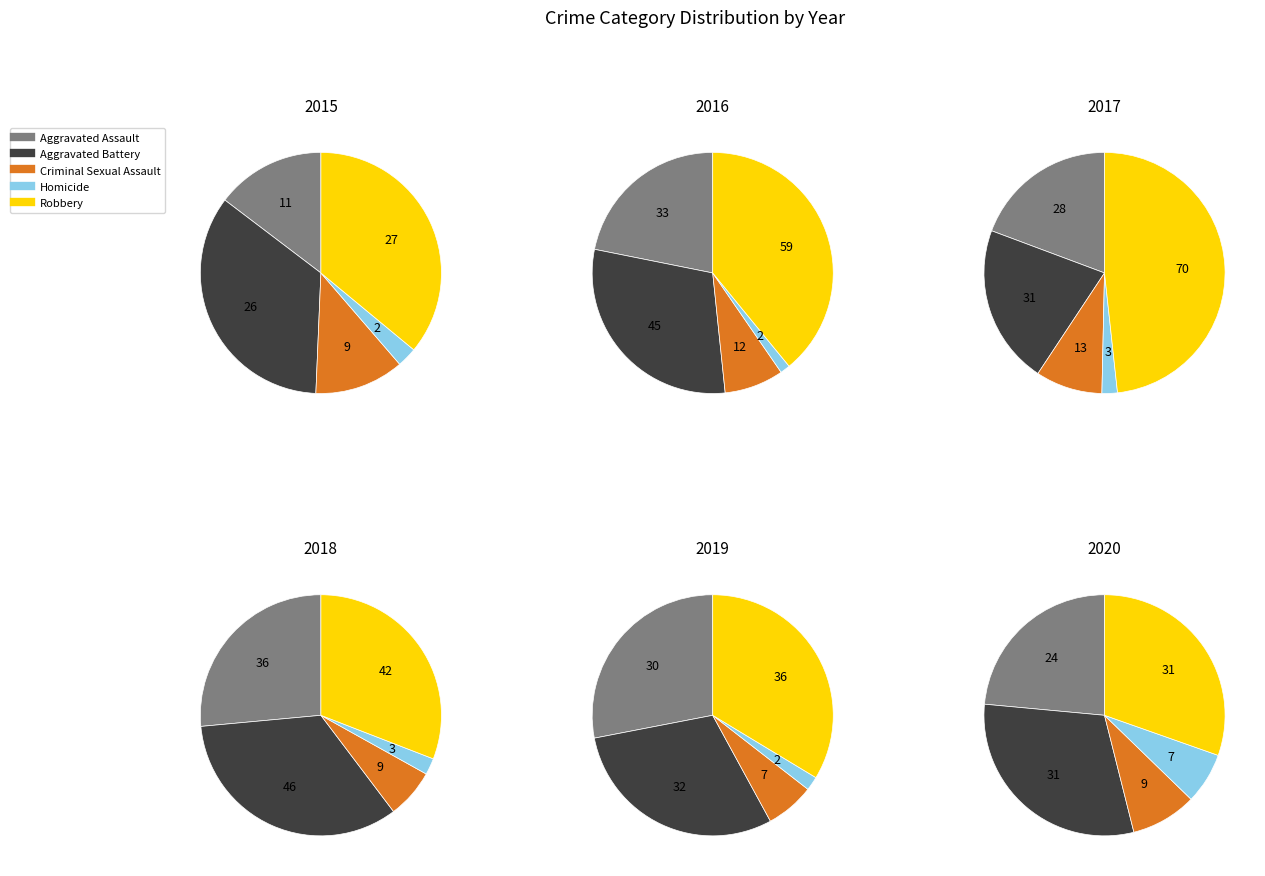

Combined, what portion of the pie is Aggravated Assault and Criminal Sexual Assault?

26.7%